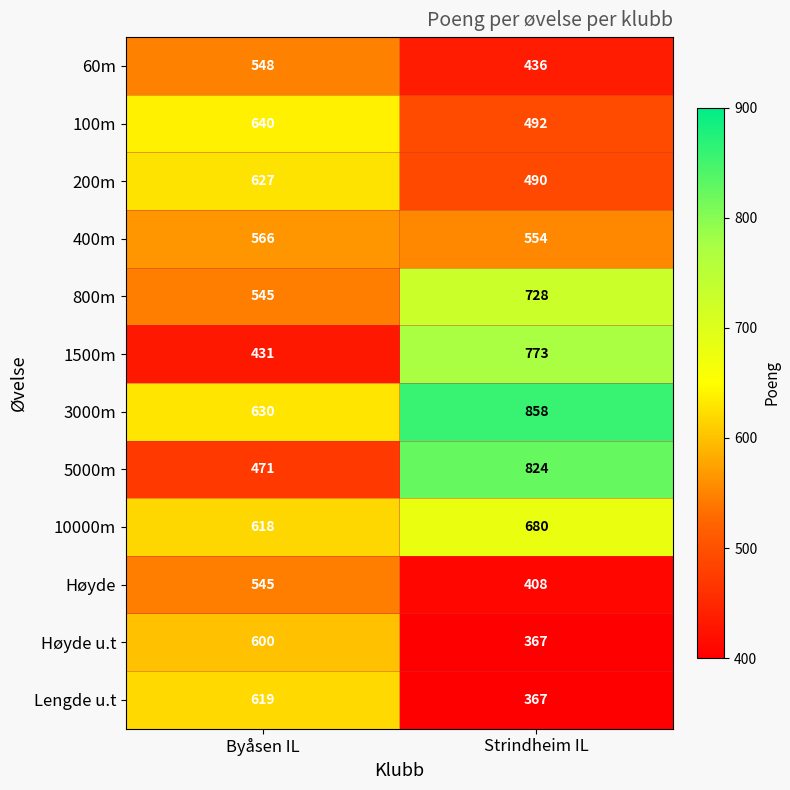

What is the difference between the Lengde u.t values at Strindheim IL and Byåsen IL?

252